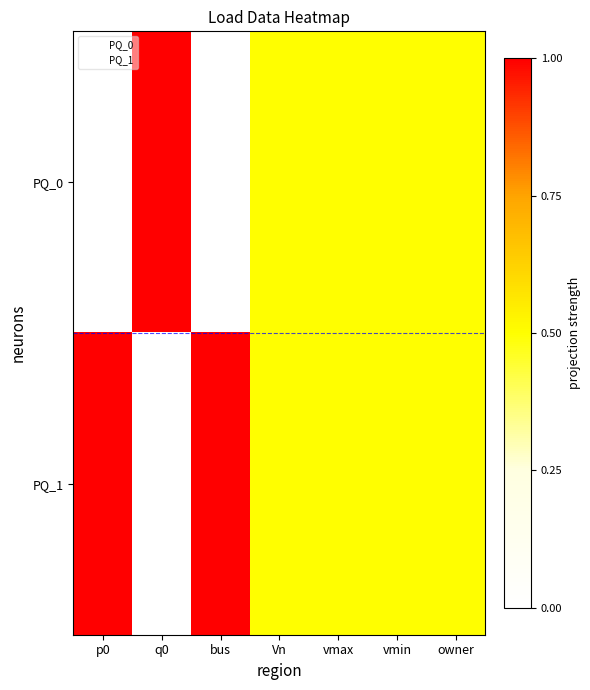

At which category is the sum across all series the highest?

p0